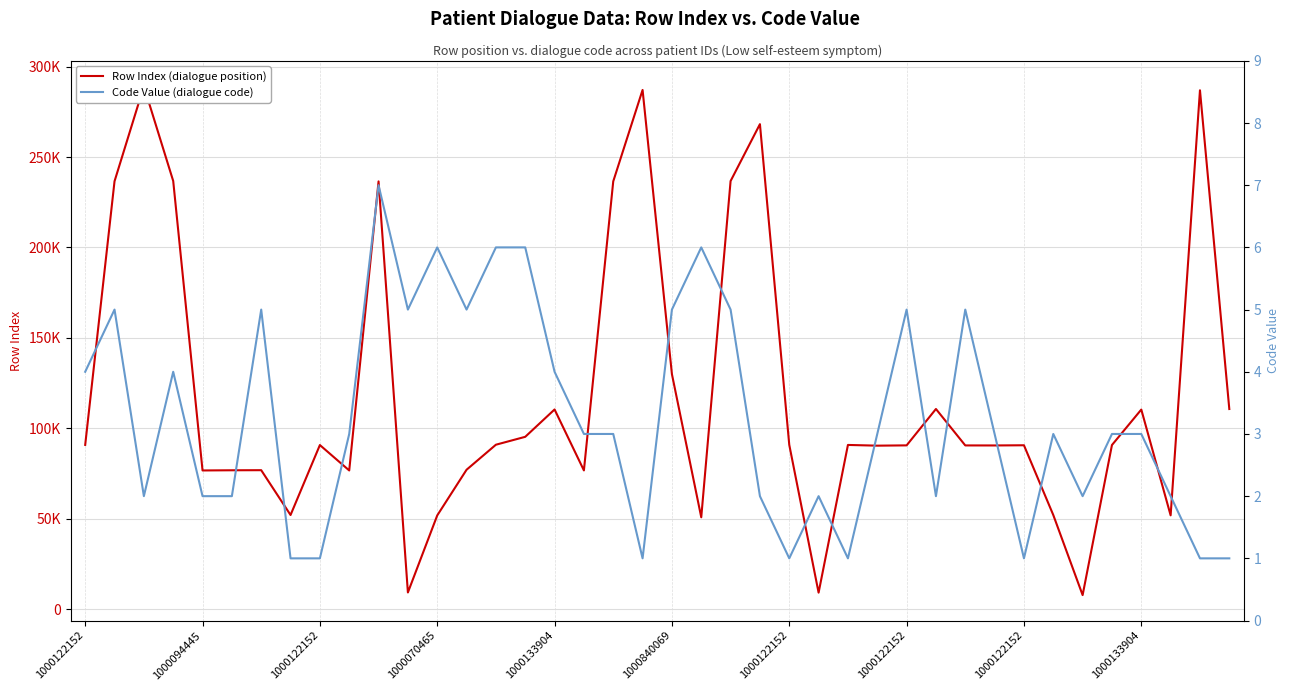

Between 1000122152 and 22, which is larger?

22